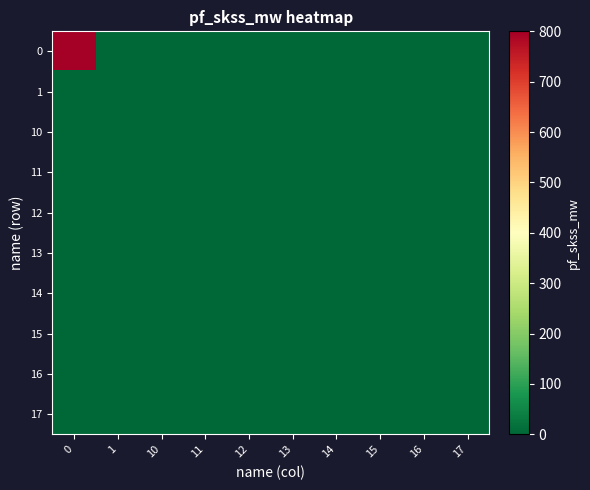

How many distinct data groups are displayed?

10